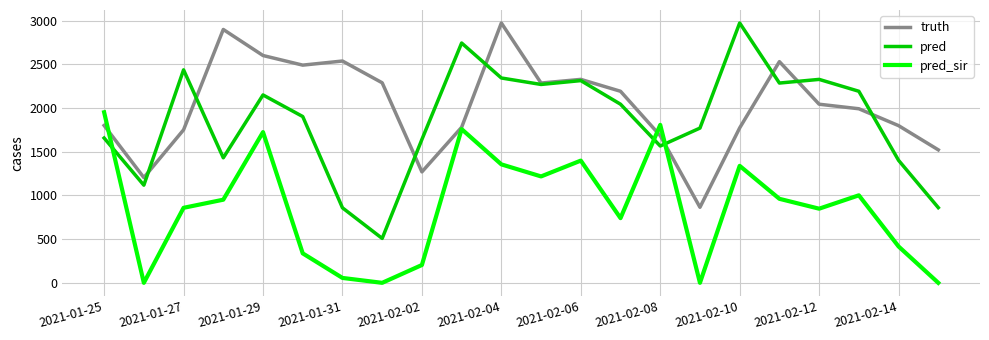

Which series has the largest range (max minus min)?

pred